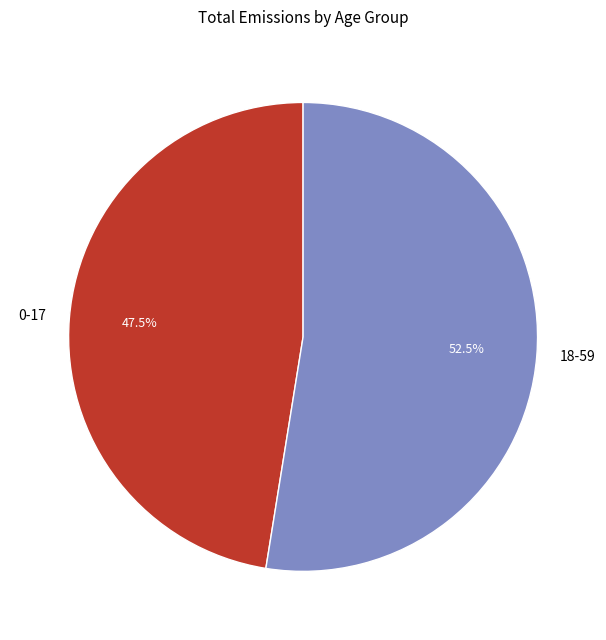

To the nearest percent, what is the difference between the 18-59 and 0-17 slice percentages?

5%